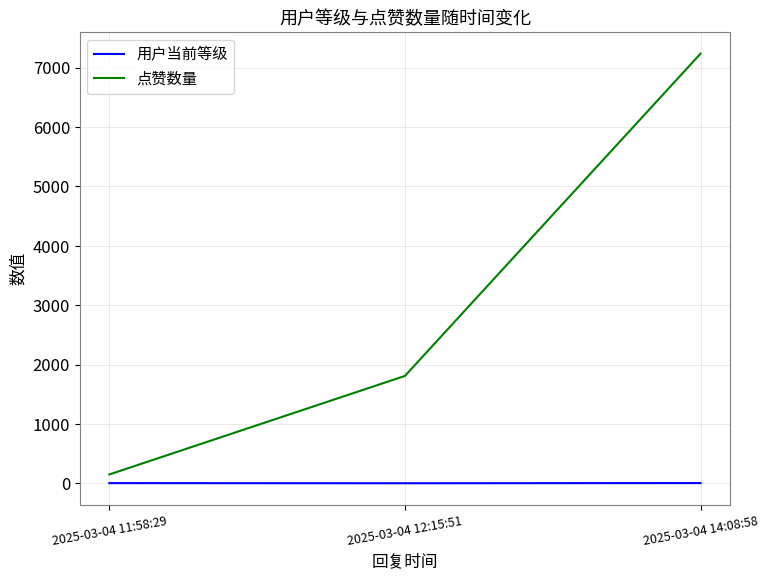

Rank the series at 2025-03-04 14:08:58 from highest to lowest value.

点赞数量, 用户当前等级